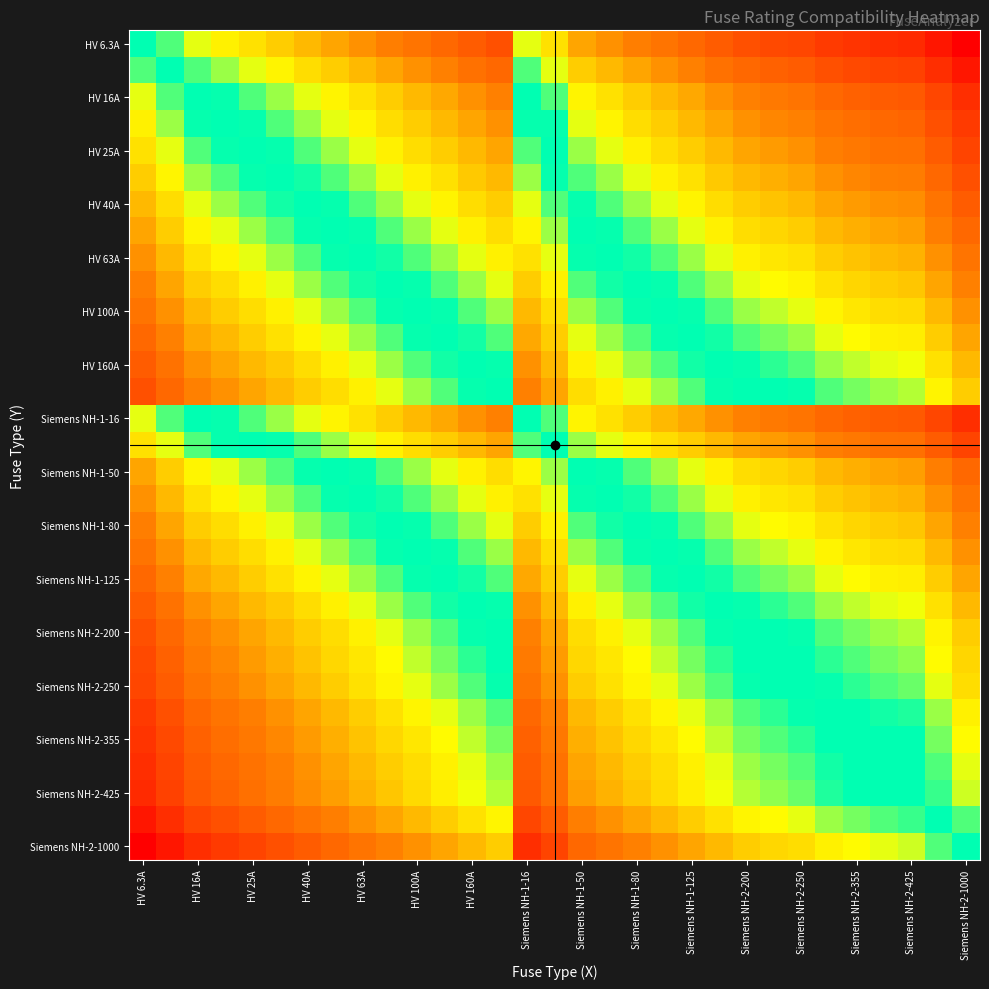

What is the minimum value shown in the chart?

-2.2